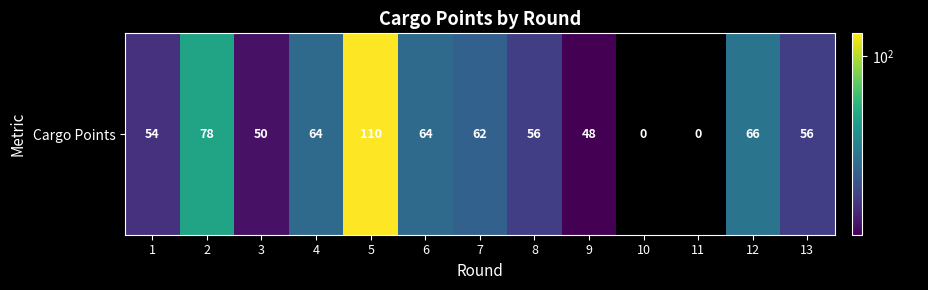

How many distinct data groups are displayed?

1